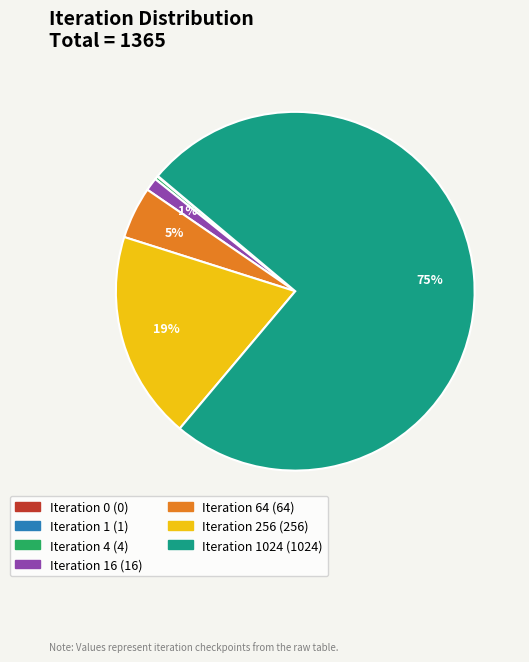

To the nearest percent, what is the difference between the largest and smallest slice percentages?

75%